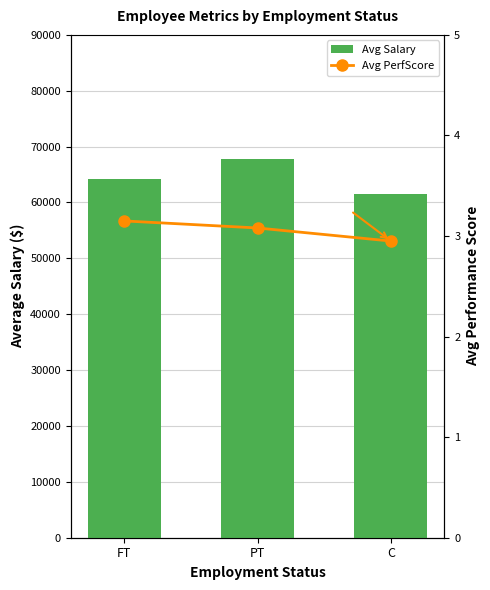

True or false: Avg PerfScore has a value of 0.7 at FT.

False